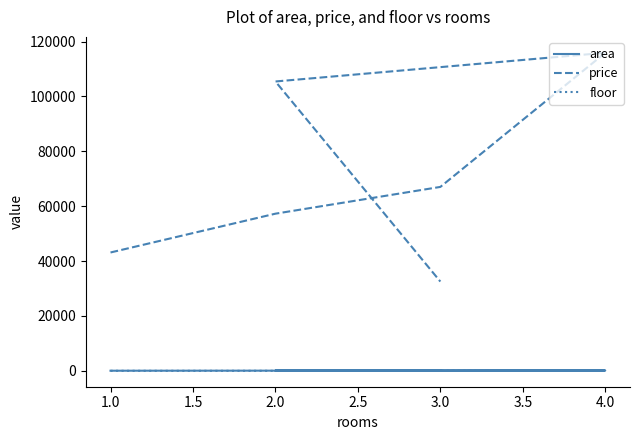

Which has a higher value, 1.0 or 2.0?

2.0